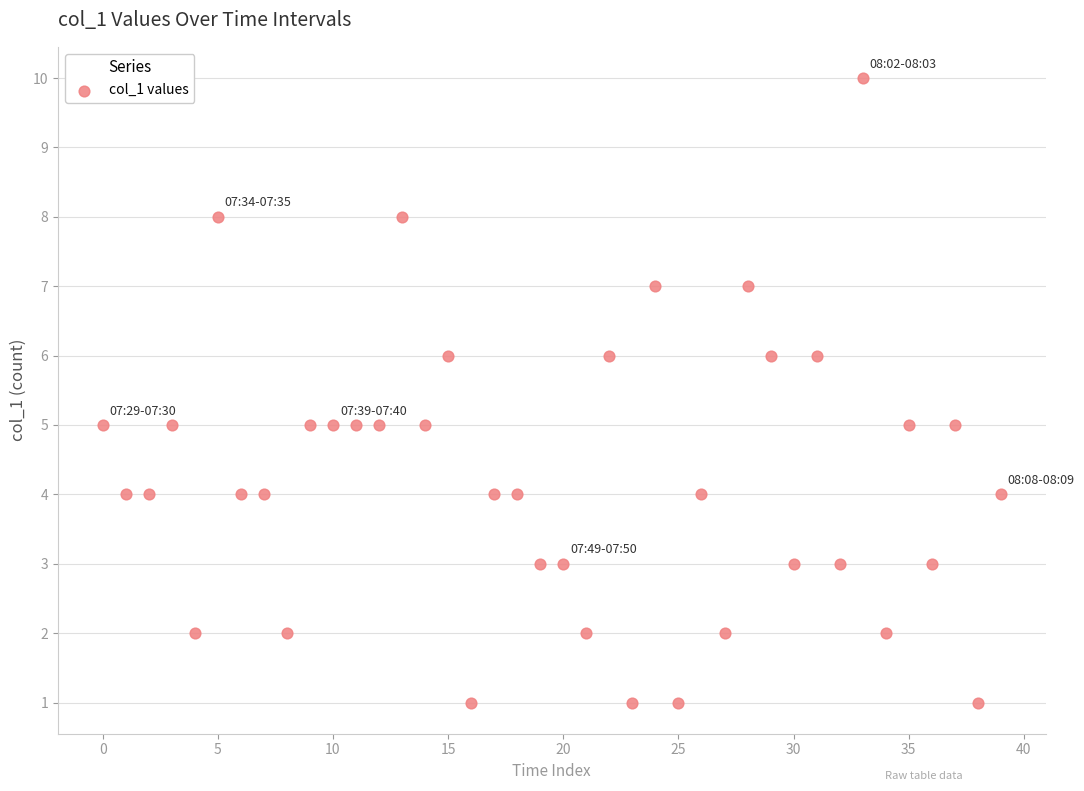

Count the number of points in this scatter plot.

40